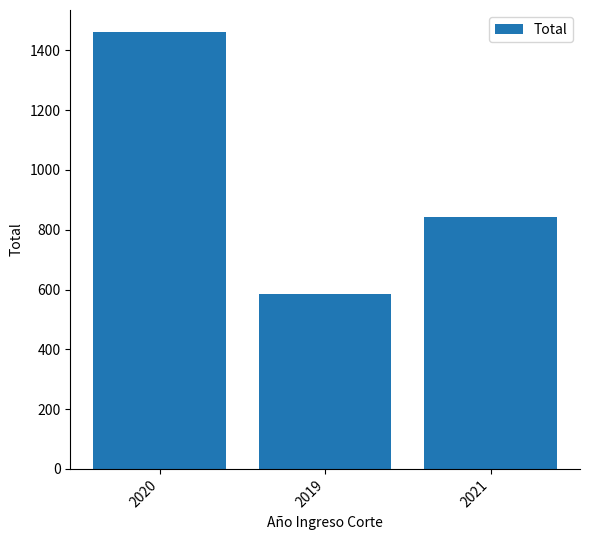

What is the ratio of the value at 2020 to the value at 2021?

1.7